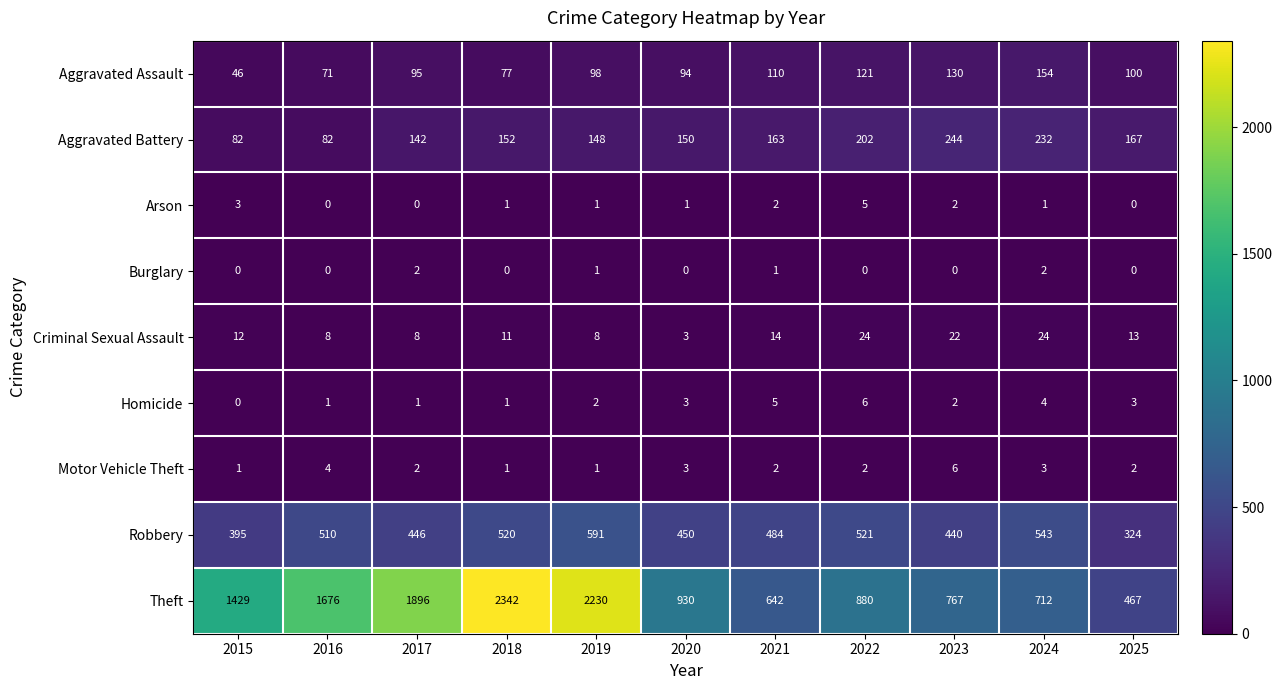

Rank the series at 2022 from highest to lowest value.

Theft, Robbery, Aggravated Battery, Aggravated Assault, Criminal Sexual Assault, Homicide, Arson, Motor Vehicle Theft, Burglary